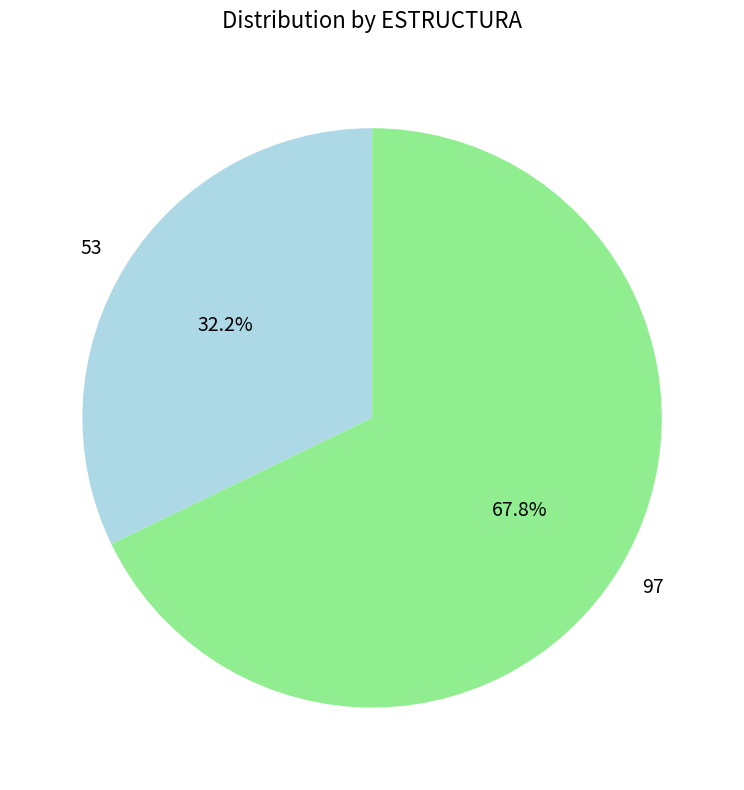

Between 97 and 53, which is larger?

97